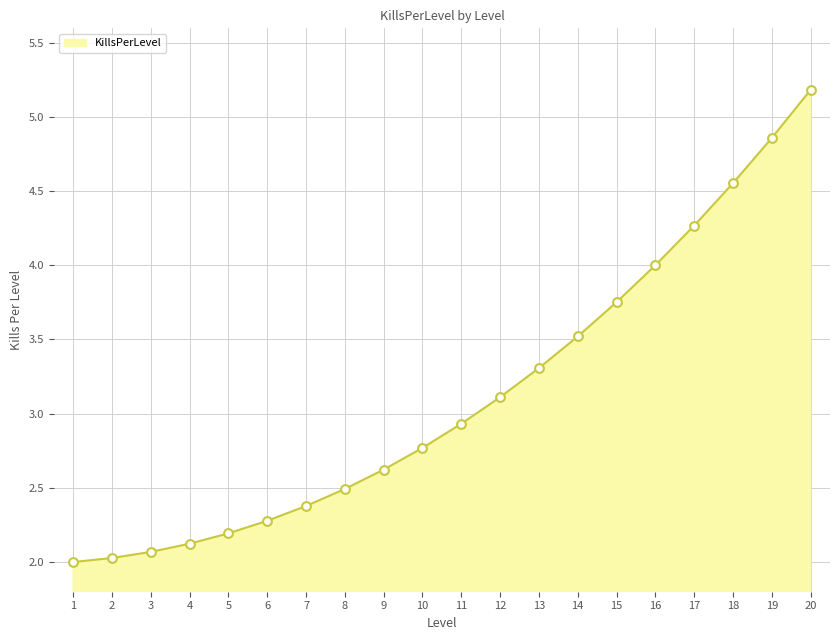

Between 15 and 11, which is larger?

15